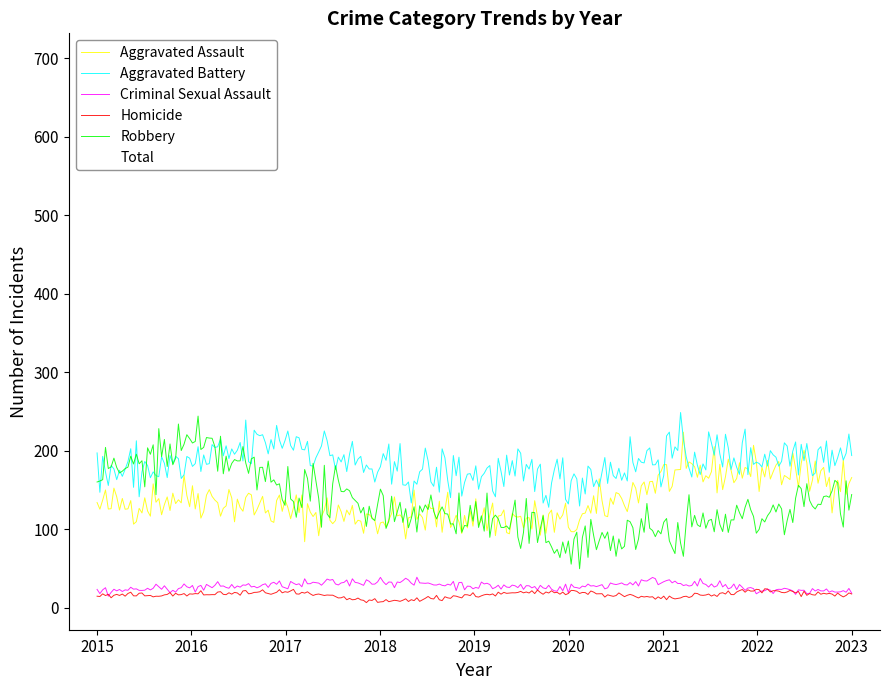

True or false: Criminal Sexual Assault and Robbery cross at least once.

False